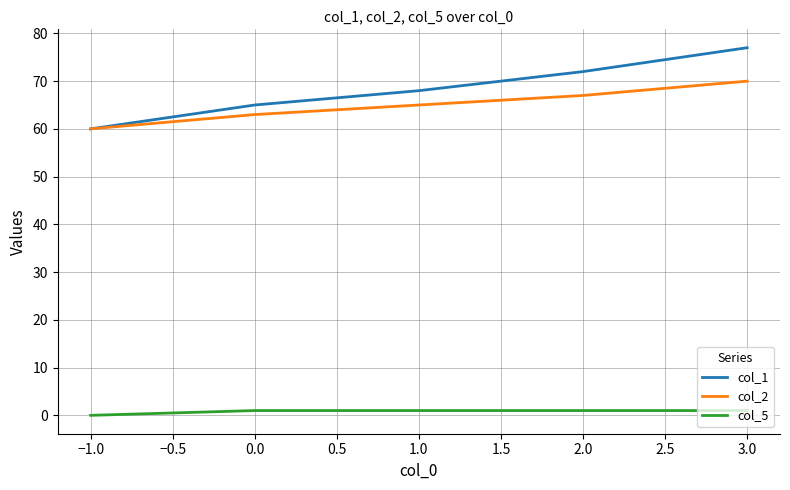

Rank the series by their maximum value, from lowest to highest.

col_5, col_2, col_1